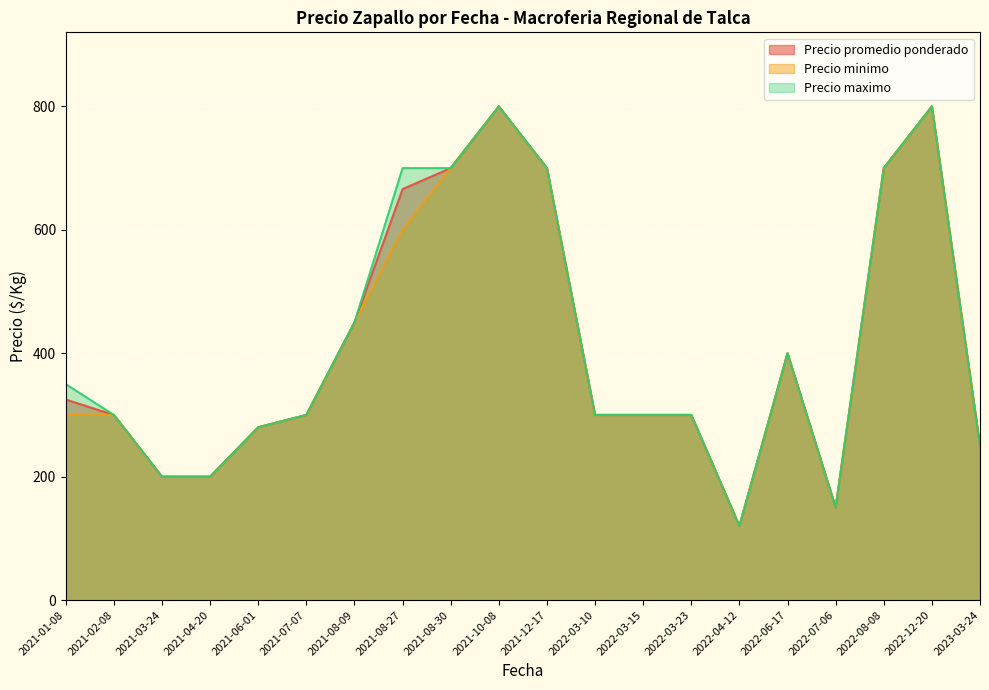

Which label corresponds to the smallest value in the chart?

2022-04-12